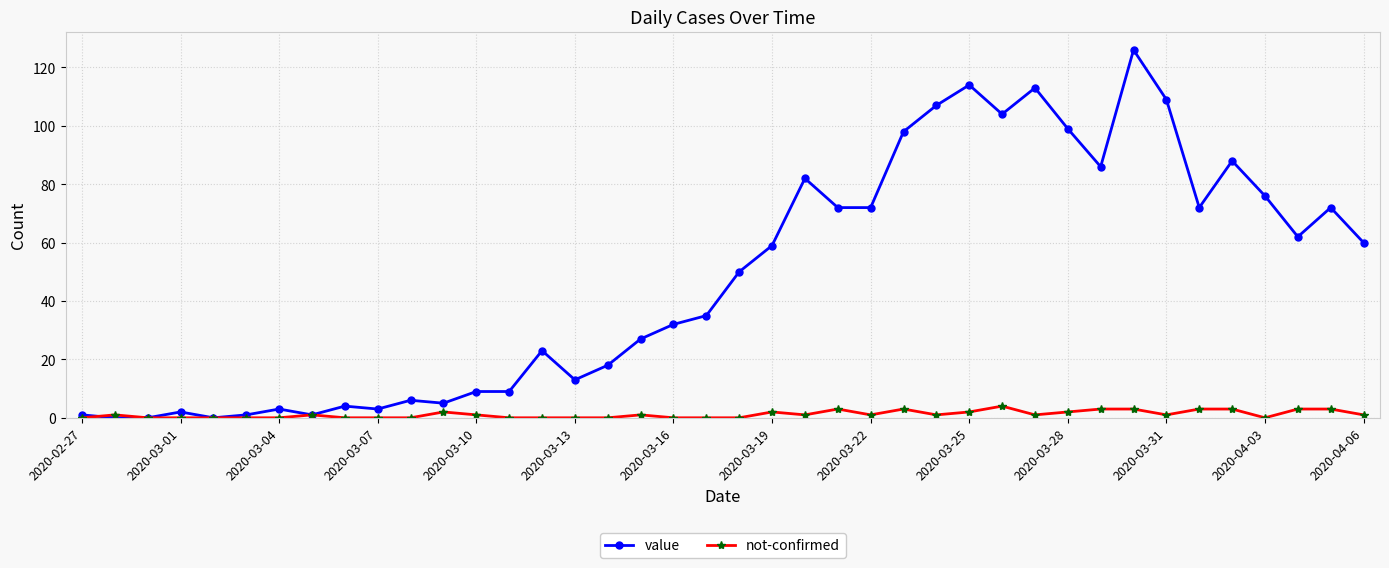

True or false: value has more than 0 interior local peaks.

True